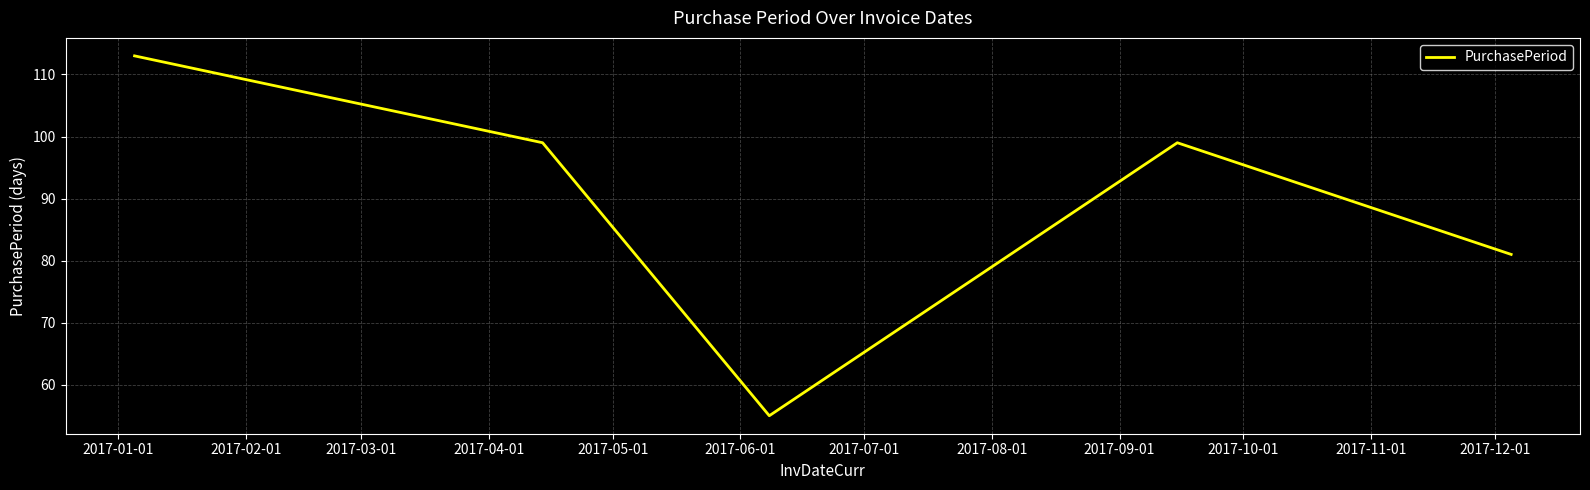

What is the minimum value shown in the chart?

55